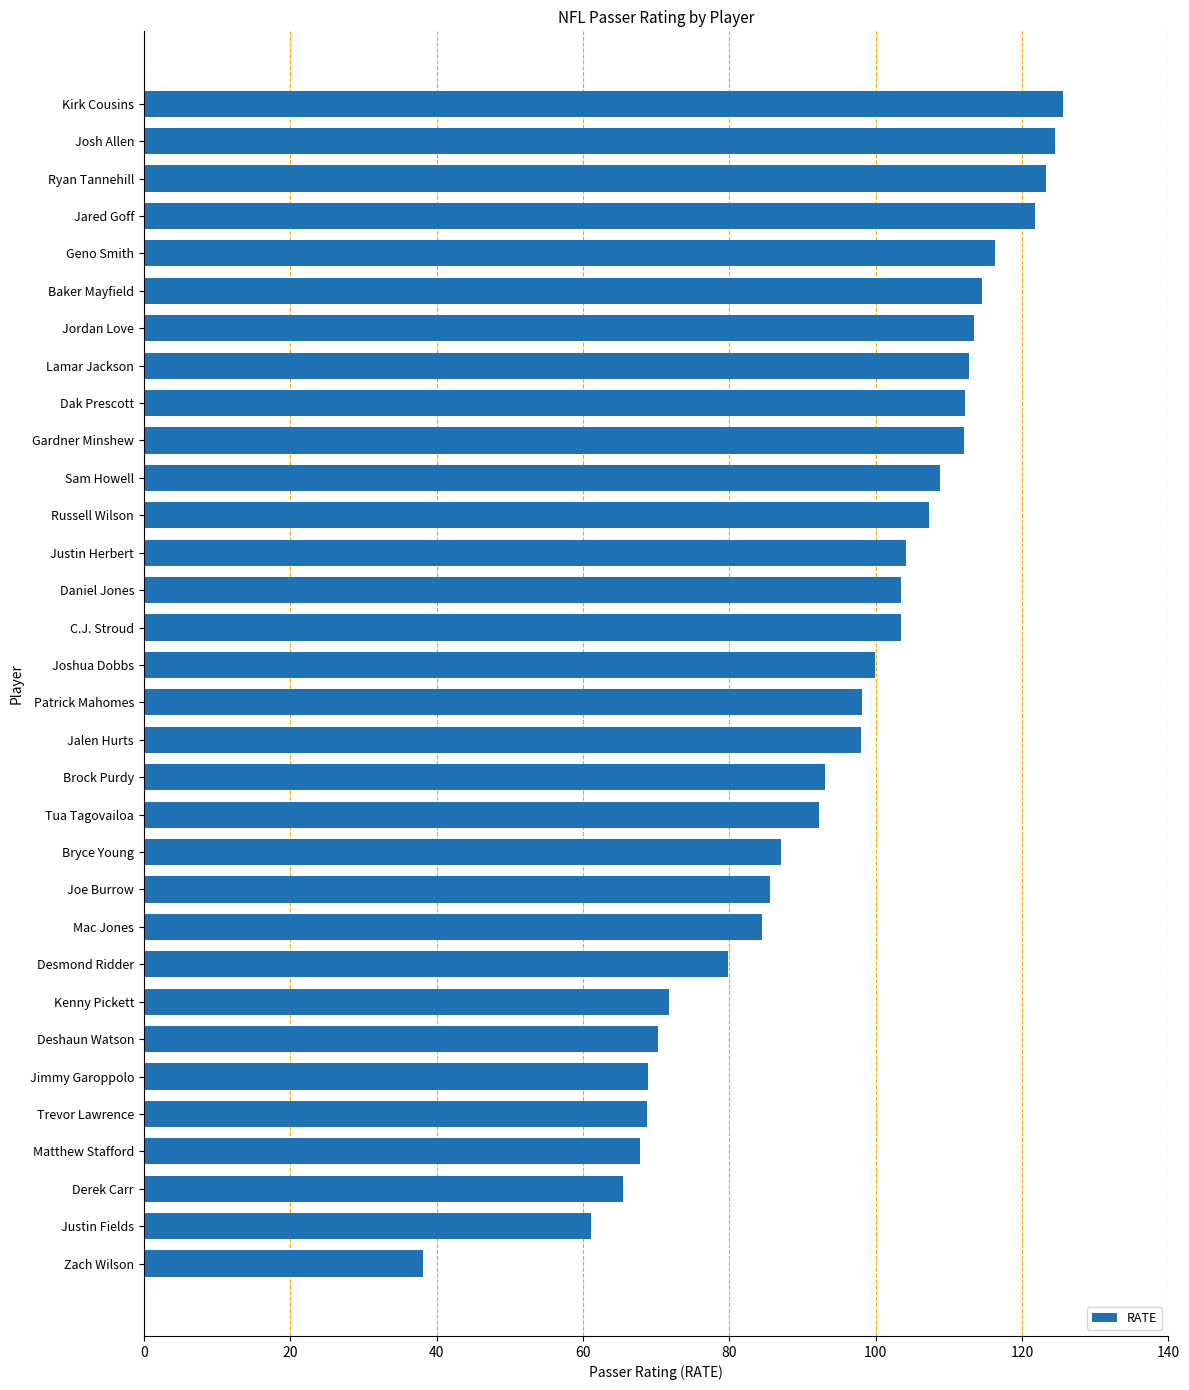

How many data points are above 99?

16